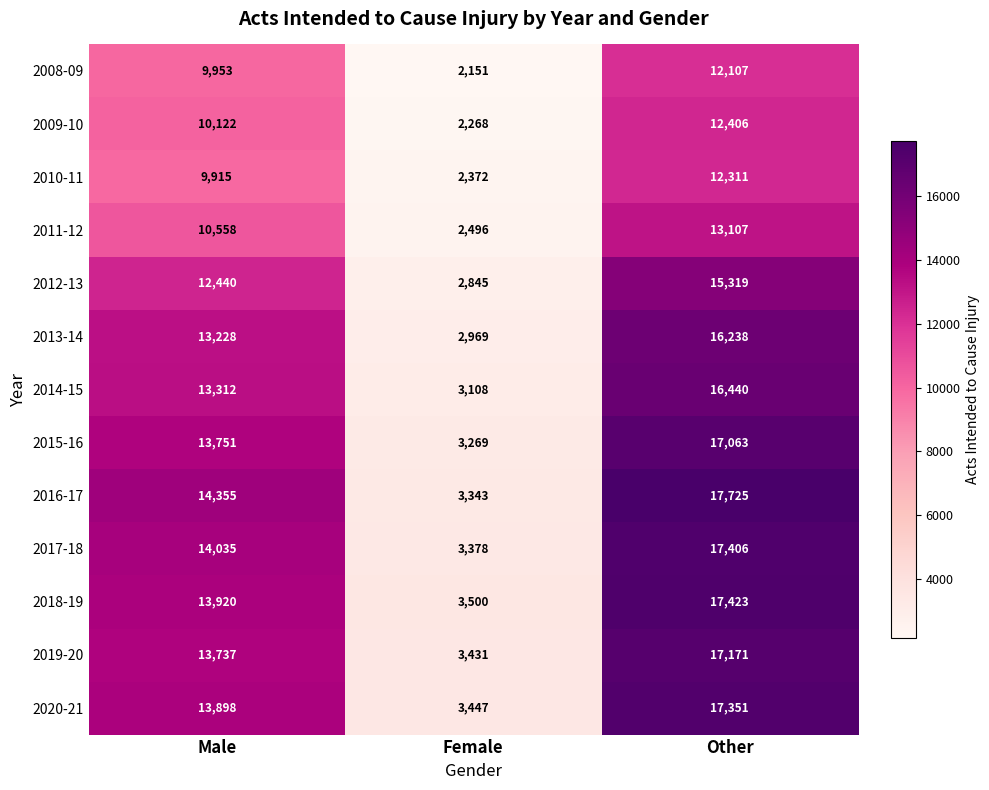

What is the difference between the 2010-11 values at Female and Other?

9939